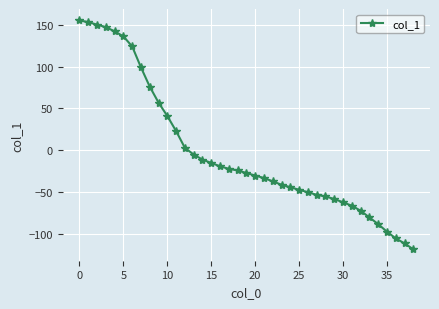

What is the value of the 12th point from the left?

23